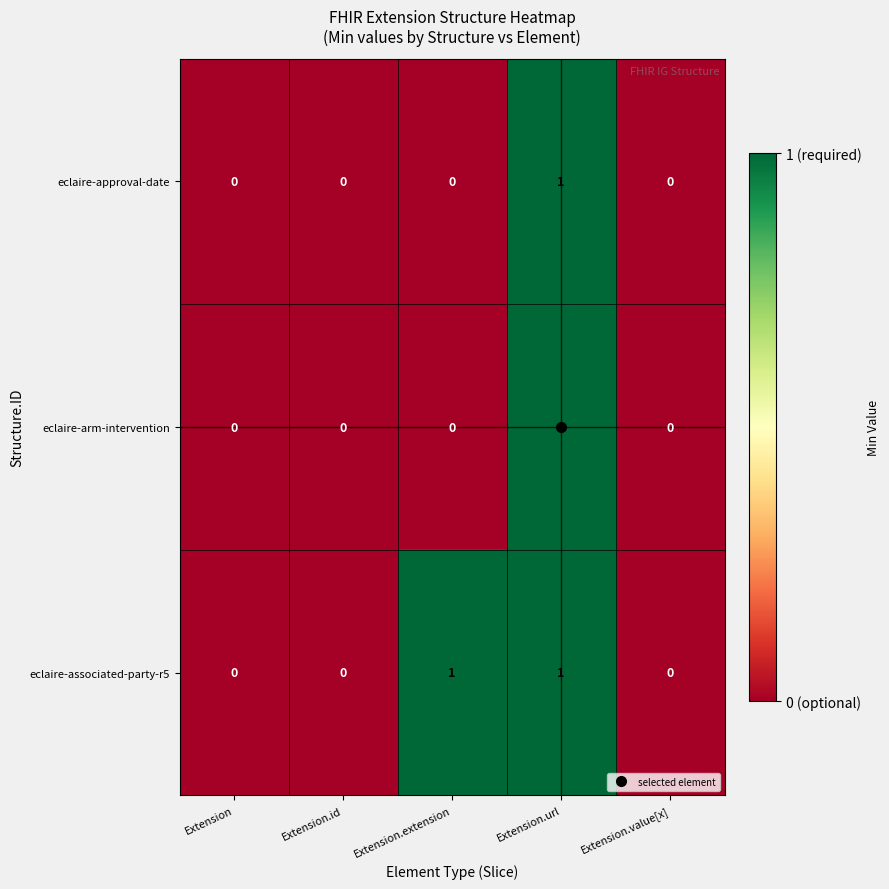

What is the total value across all series at Extension.url?

3